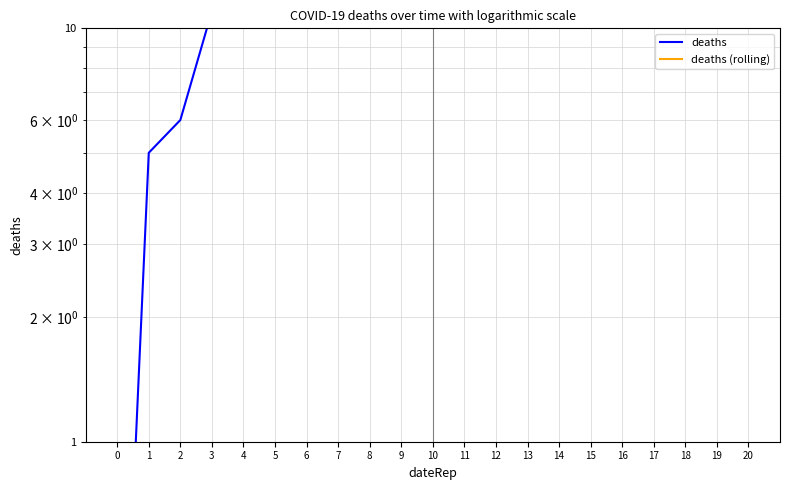

True or false: deaths and deaths (rolling) cross at least once.

False